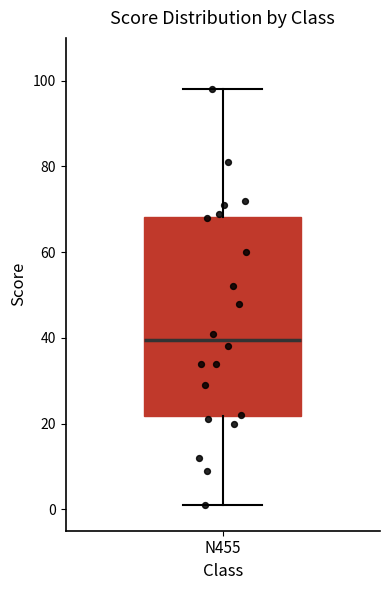

Transcribe this box plot: give where the median line is, the range the box spans, and where the two whiskers end, as read against the y-axis. The values are not printed on the chart, so give them approximately, as read against the axis.

median 40, box 22 to 68, whiskers 2 to 98